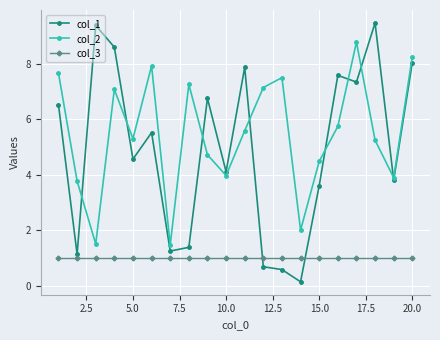

What is the value of the col_2 point at the 13th from the left?

7.5